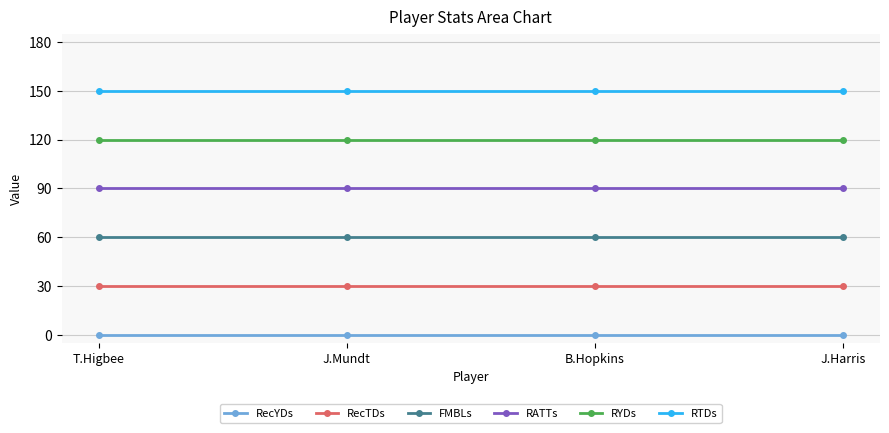

True or false: RecTDs and RYDs intersect in this chart.

False